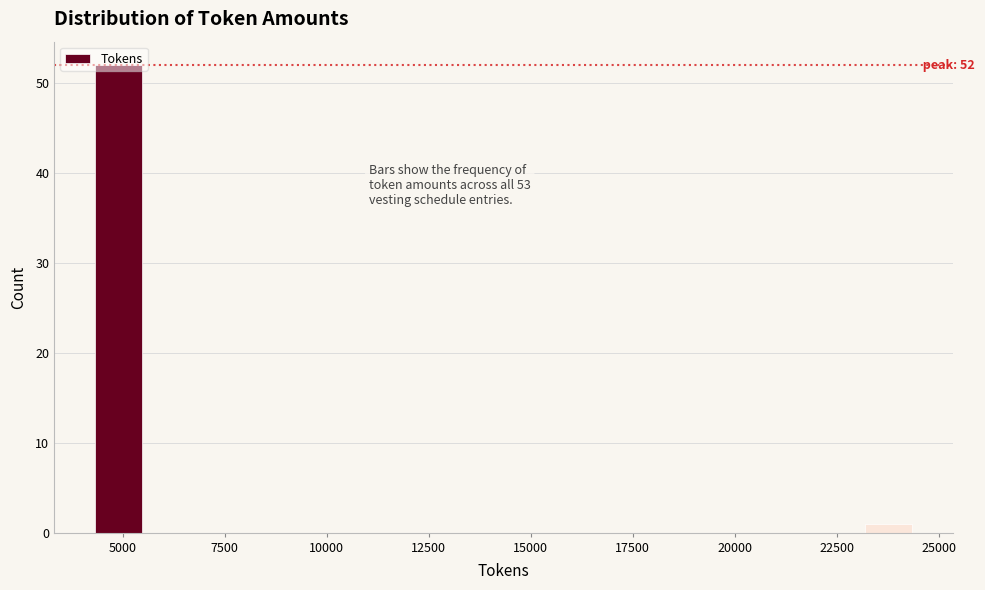

Read against the x-axis, roughly where is the centre of the tallest bar?

5000